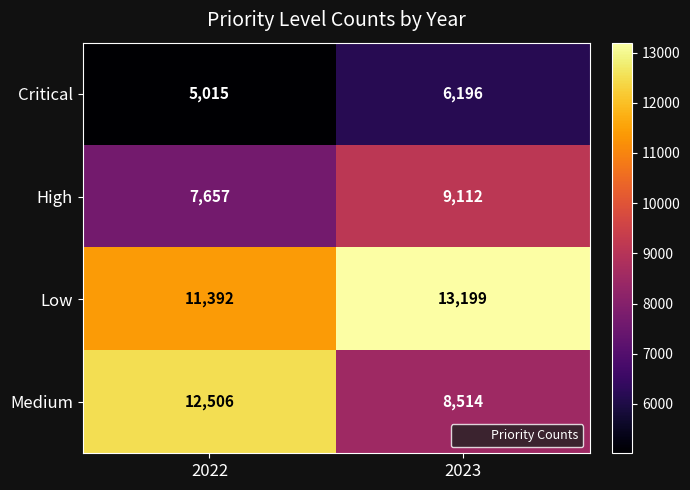

What is the spread (max minus min) of values at 2023?

7003